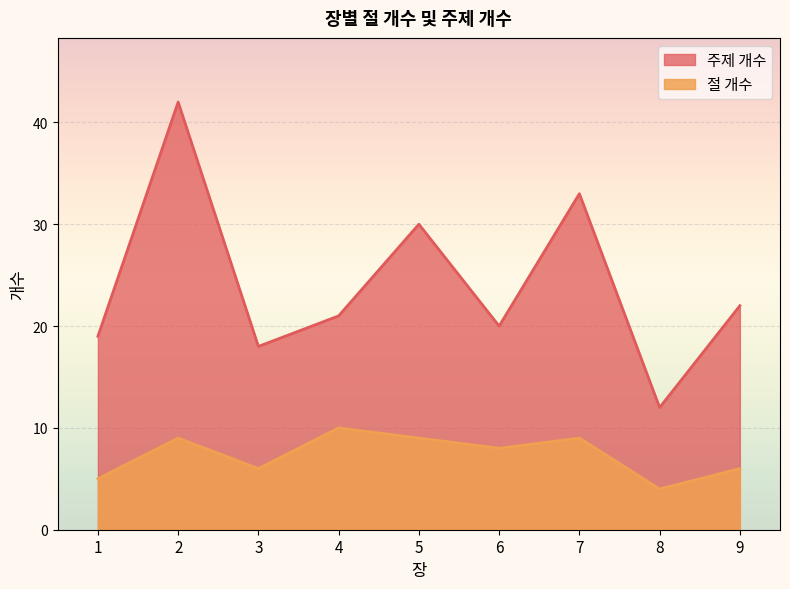

List the series in order of their overall mean, lowest first.

절 개수, 주제 개수